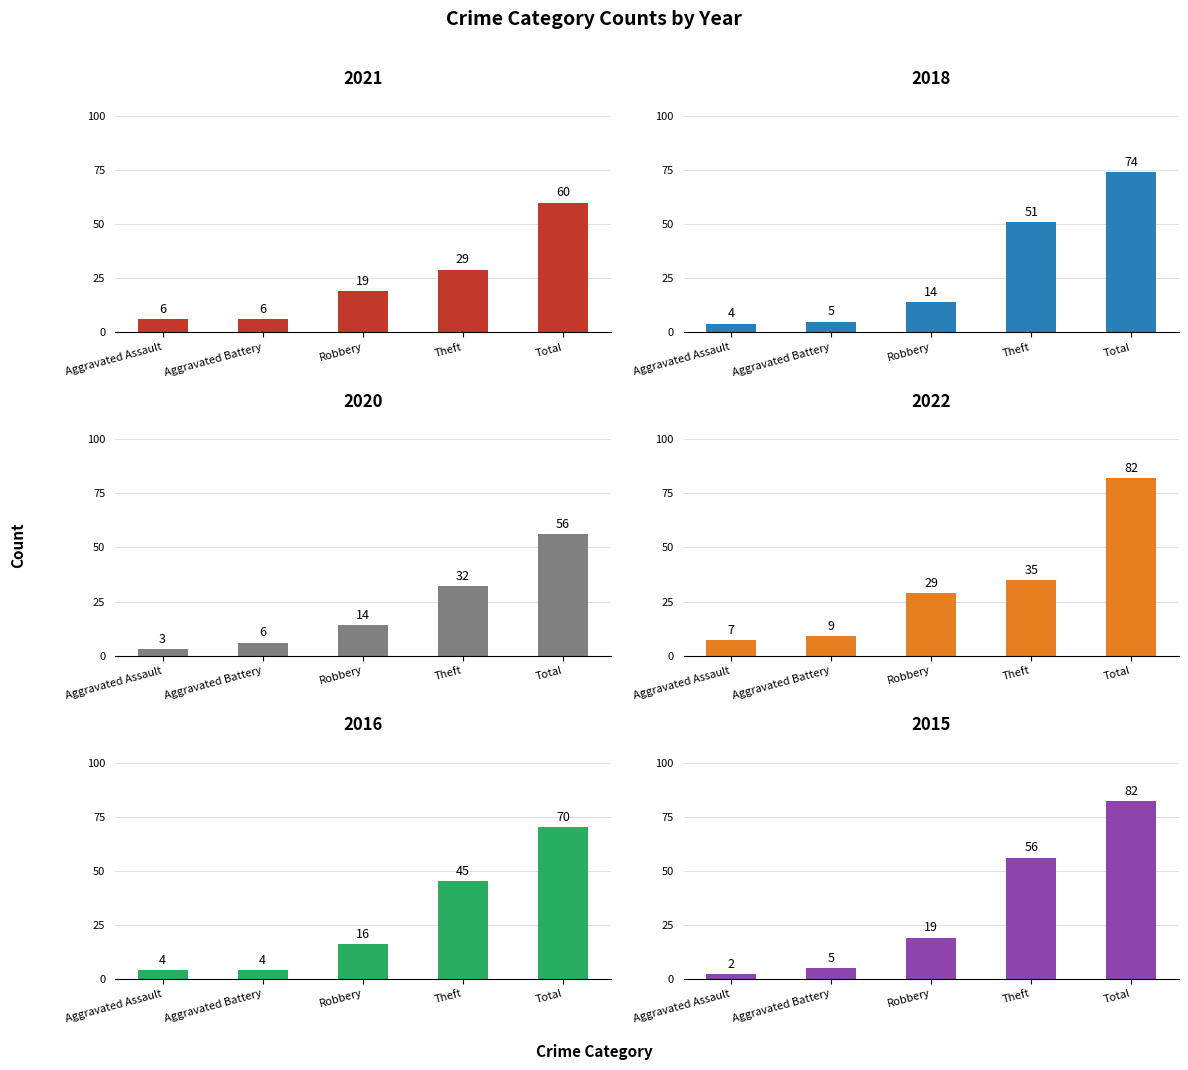

Reading left to right, list all the values displayed in this chart.

2021: Aggravated Assault=6	Aggravated Battery=6	Robbery=19	Theft=29	Total=60
2018: Aggravated Assault=4	Aggravated Battery=5	Robbery=14	Theft=51	Total=74
2020: Aggravated Assault=3	Aggravated Battery=6	Robbery=14	Theft=32	Total=56
2022: Aggravated Assault=7	Aggravated Battery=9	Robbery=29	Theft=35	Total=82
2016: Aggravated Assault=4	Aggravated Battery=4	Robbery=16	Theft=45	Total=70
2015: Aggravated Assault=2	Aggravated Battery=5	Robbery=19	Theft=56	Total=82